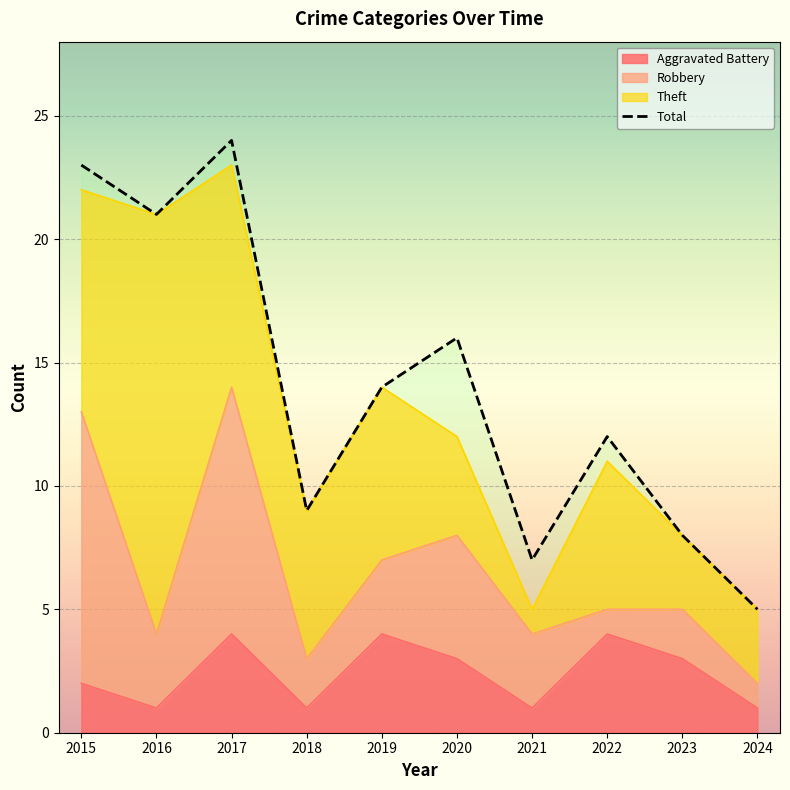

What is the average value of the Aggravated Battery series?

2